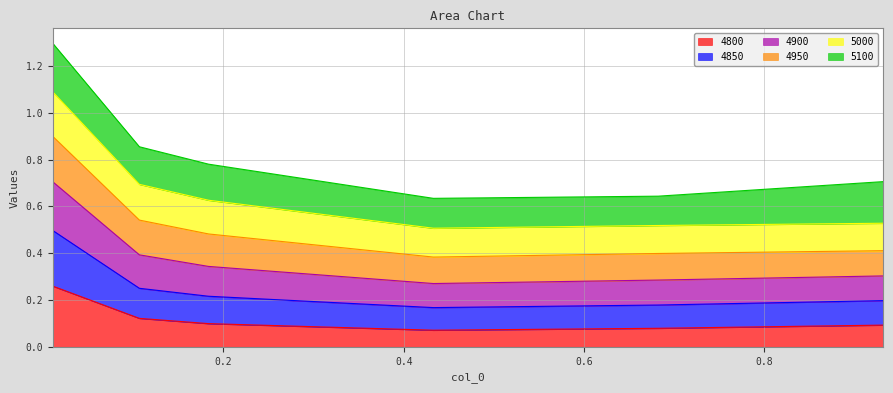

At which category does 4900 reach its first local valley?

0.4328767123287671